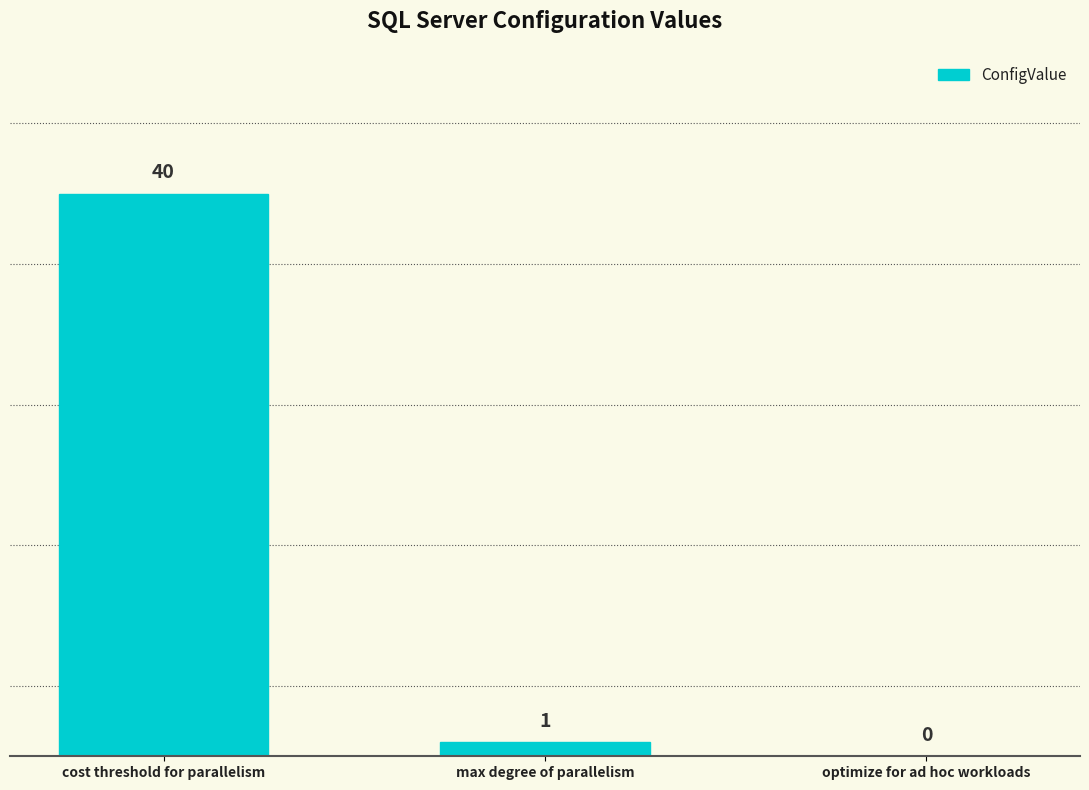

What is the sum of all values?

41